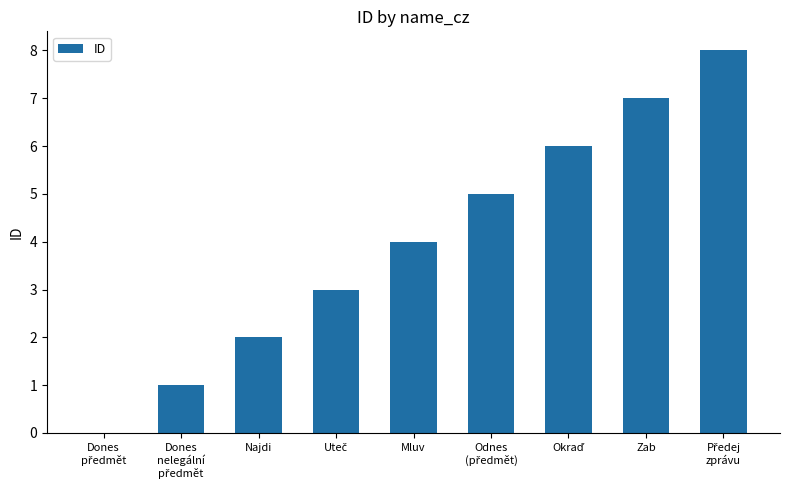

The value at Mluv is 4. True or false?

True